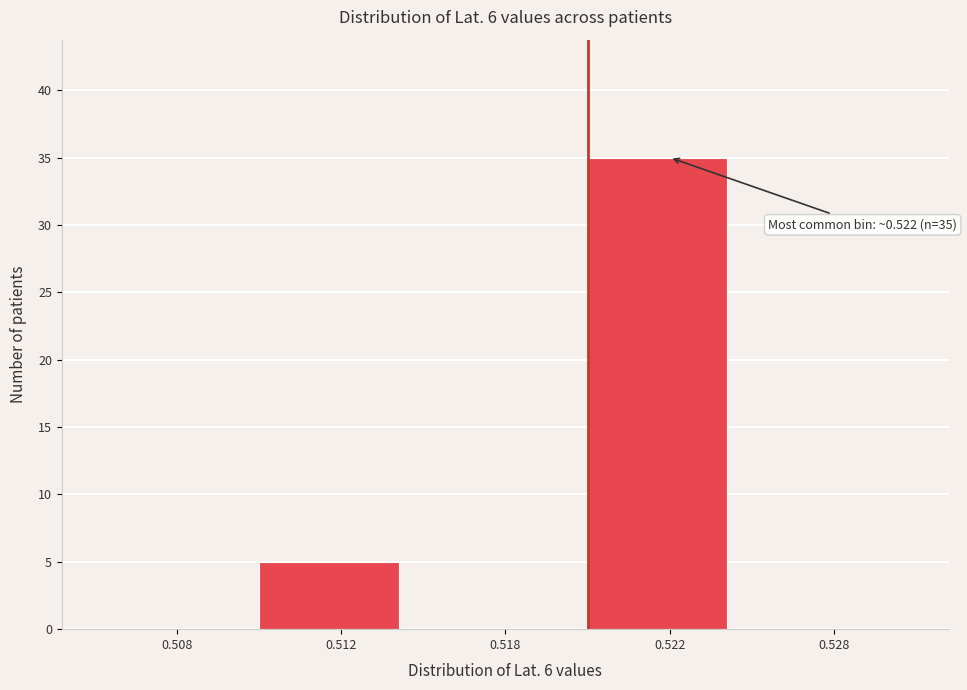

Reading right to left, what are all the values shown in this chart?

0.528=0	0.522=35	0.518=0	0.512=5	0.508=0